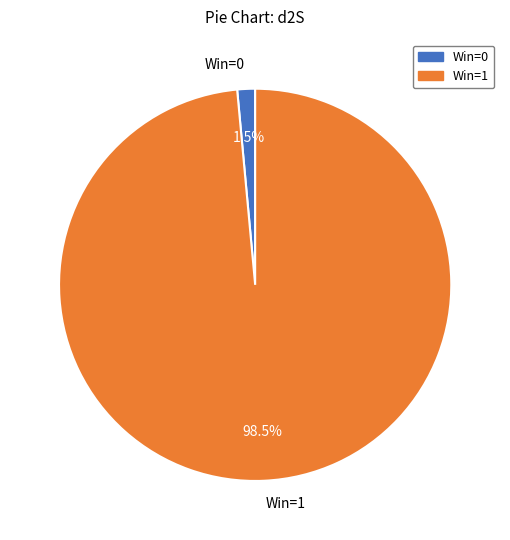

Is the sum of Win=0 and Win=1 greater than half?

Yes